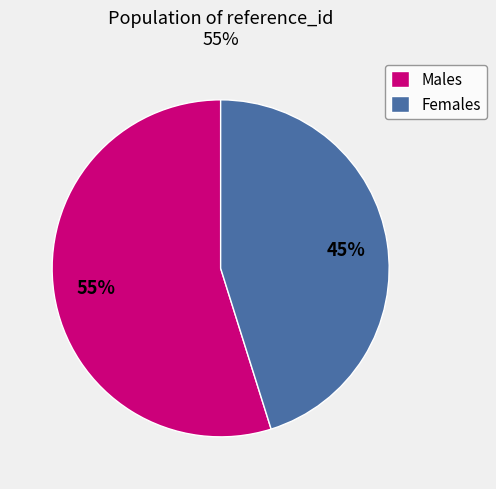

The Males slice represents 63% of the pie. True or false?

False